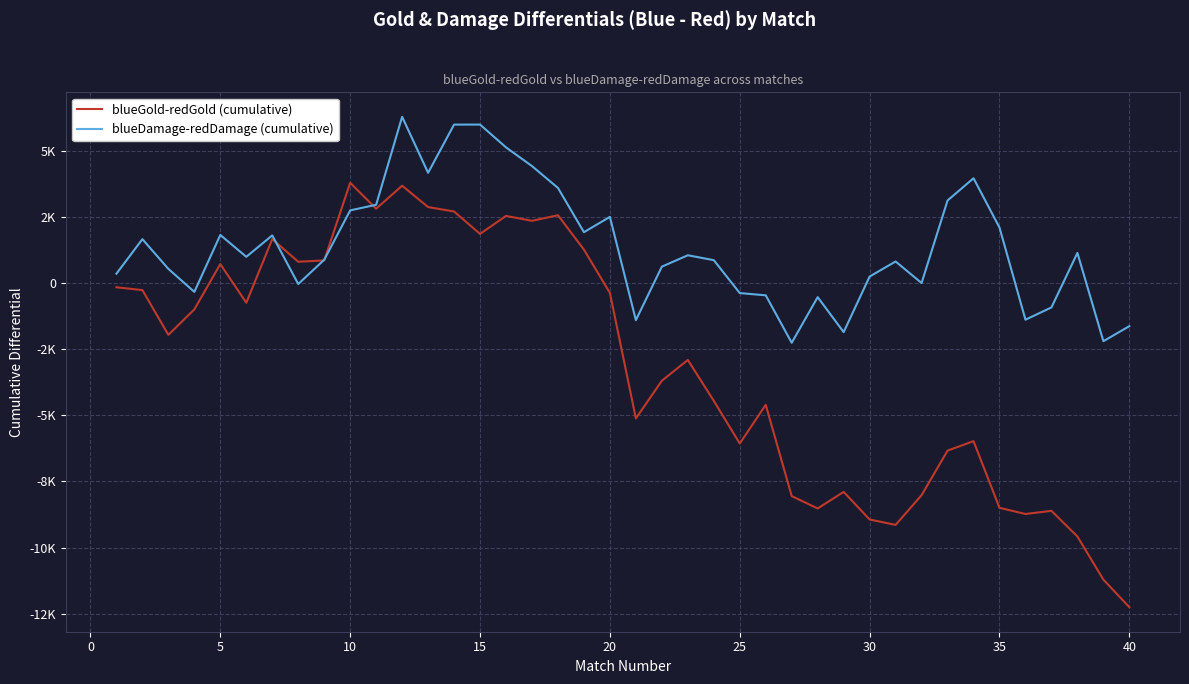

Does the chart have visible grid lines?

Yes